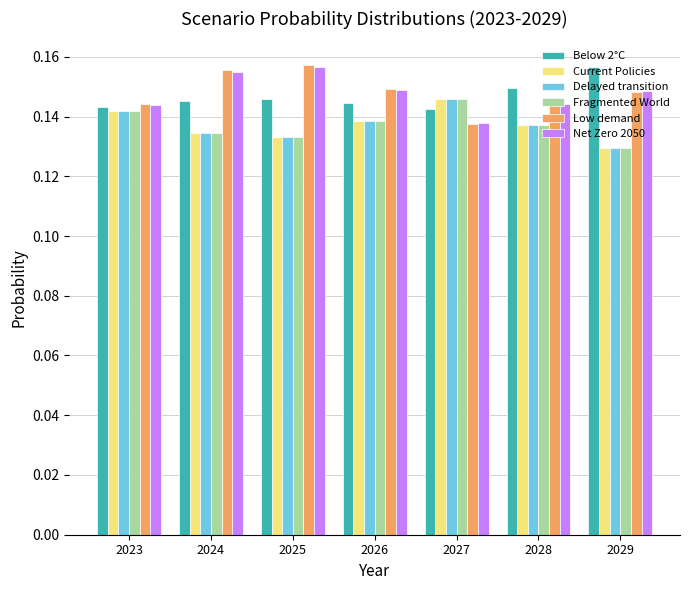

Where is Net Zero 2050 nearest to the value 0?

2027